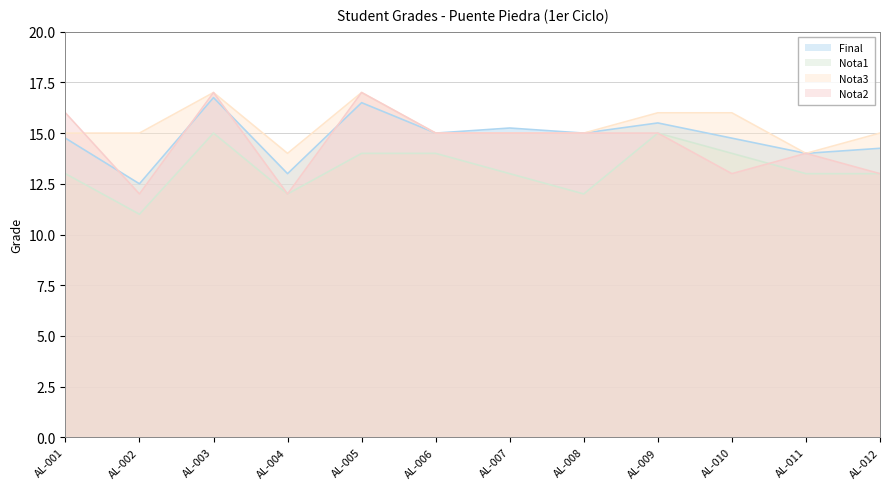

How many distinct data groups are displayed?

4